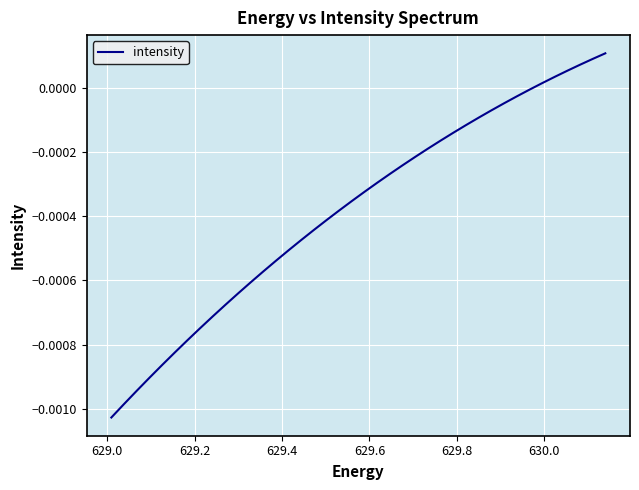

Does the chart have visible grid lines?

Yes